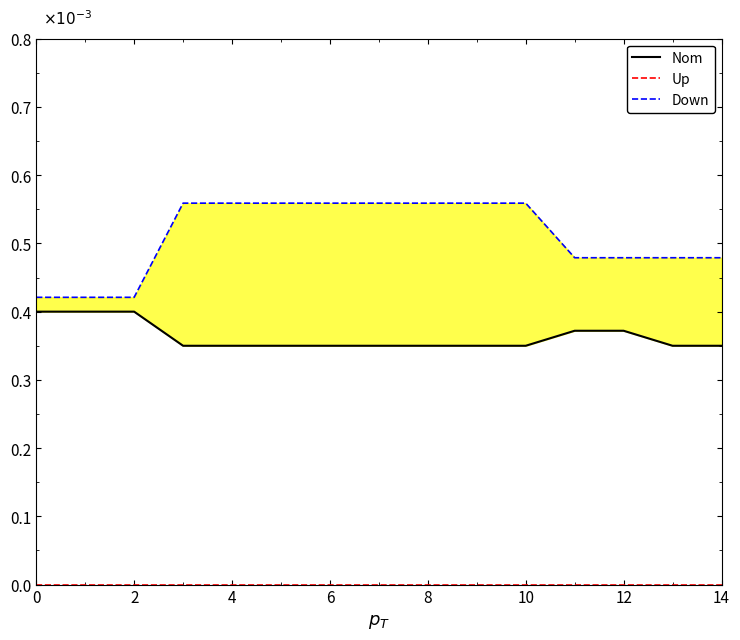

How many data points does each series have?

15